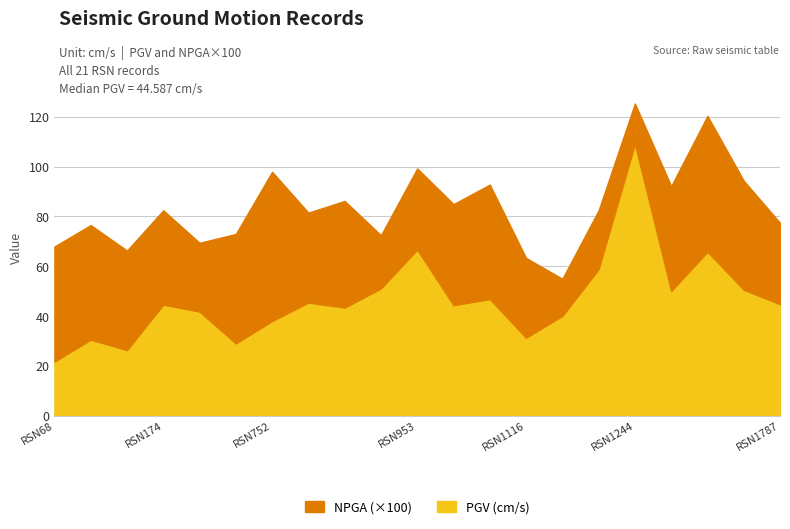

Does the chart display data point markers on the line(s)?

No